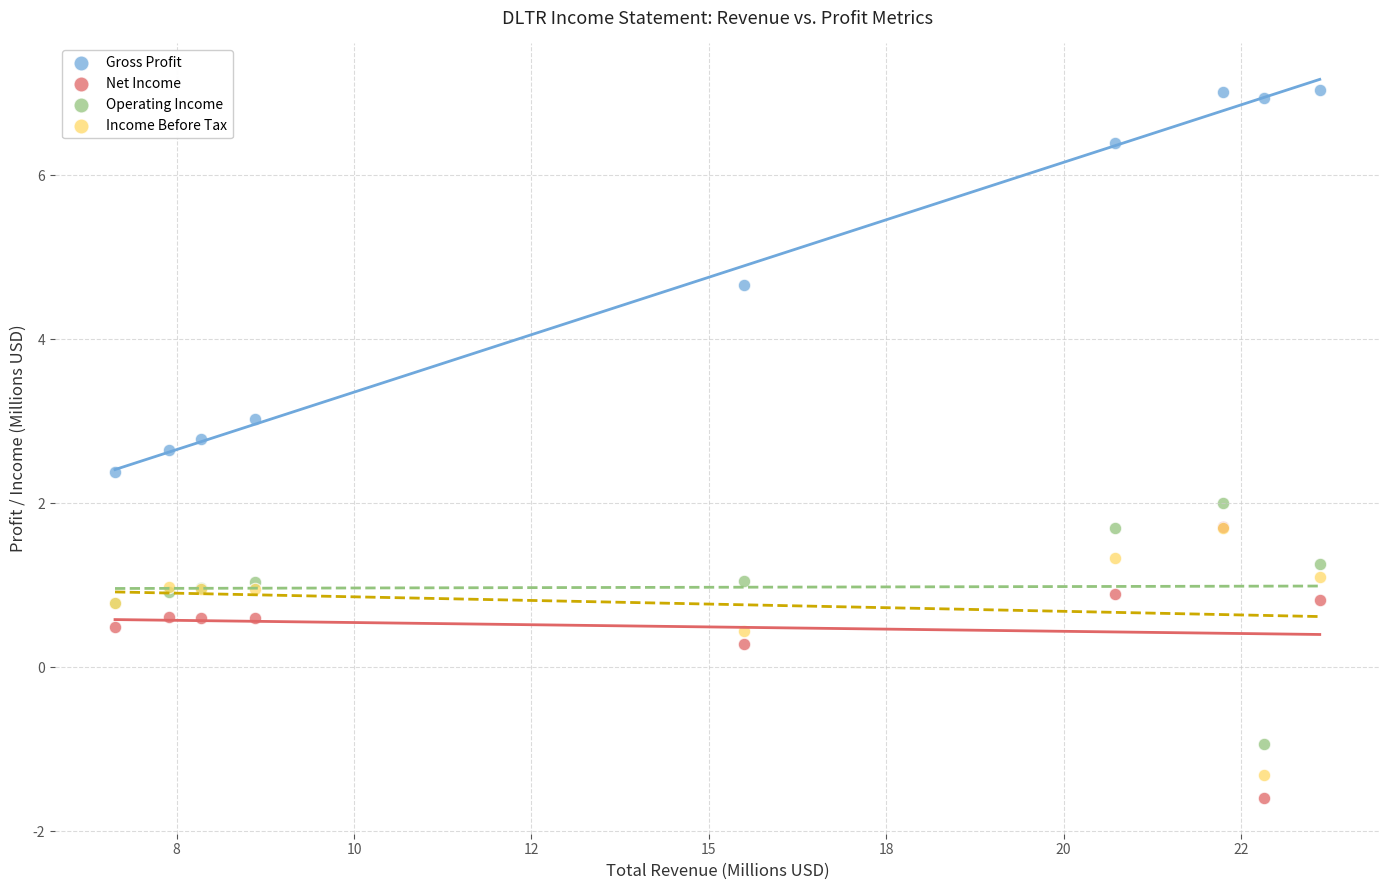

Which series reaches the minimum Y coordinate?

Net Income